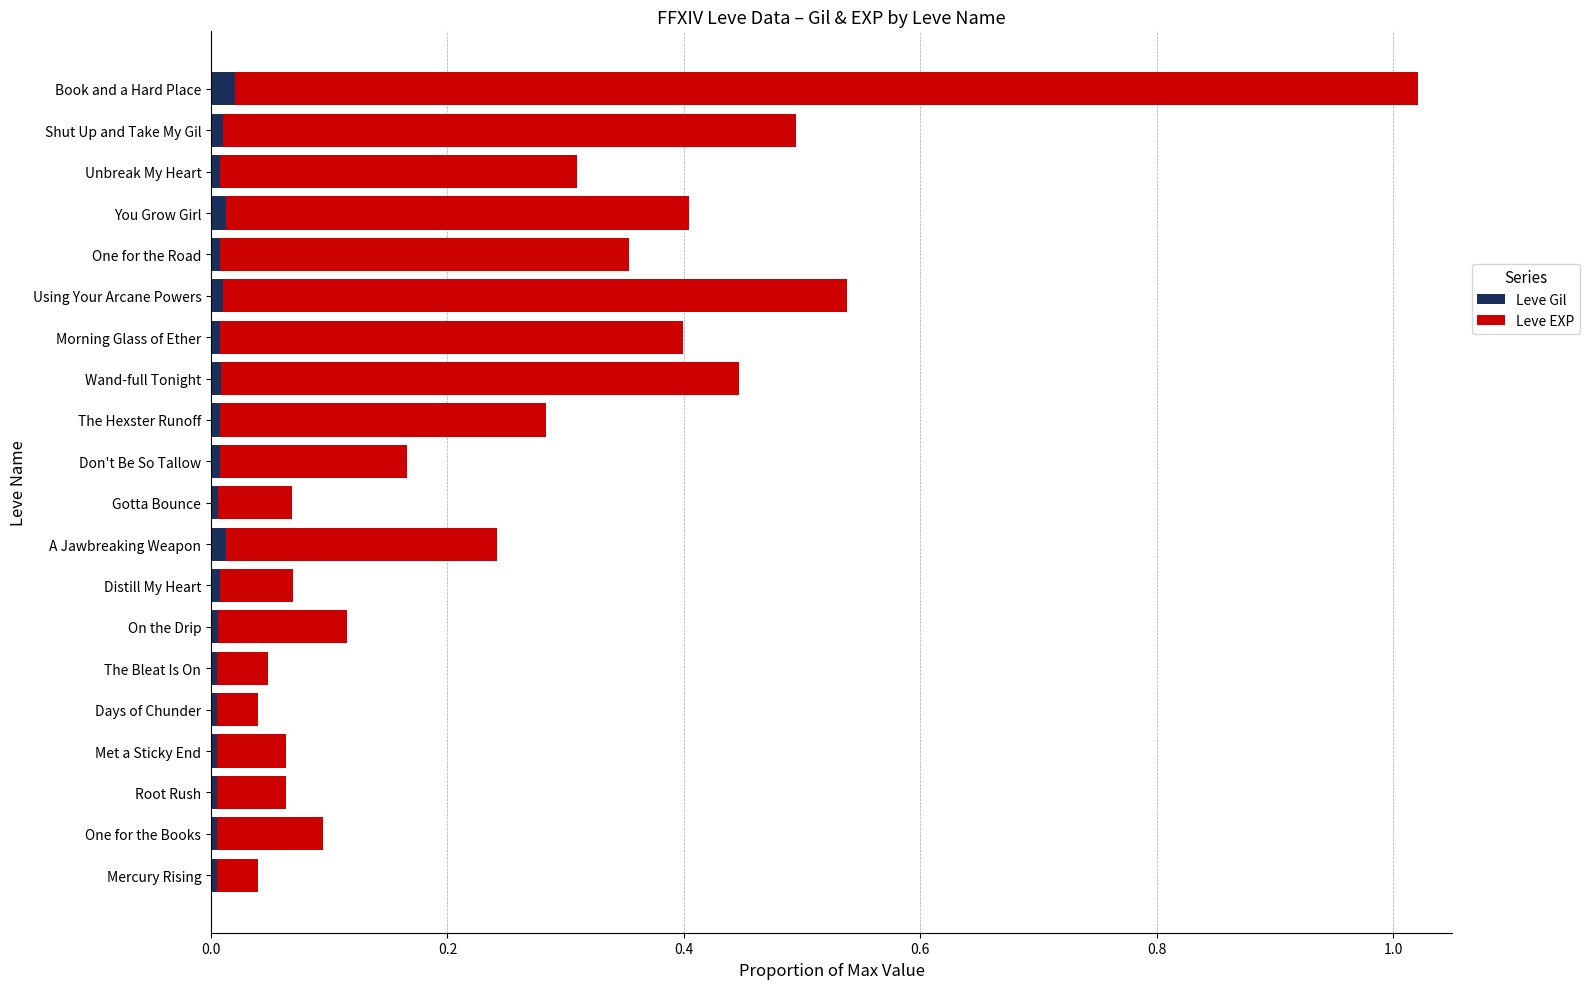

Is it true that Leve Gil equals 0.0 at Root Rush?

True